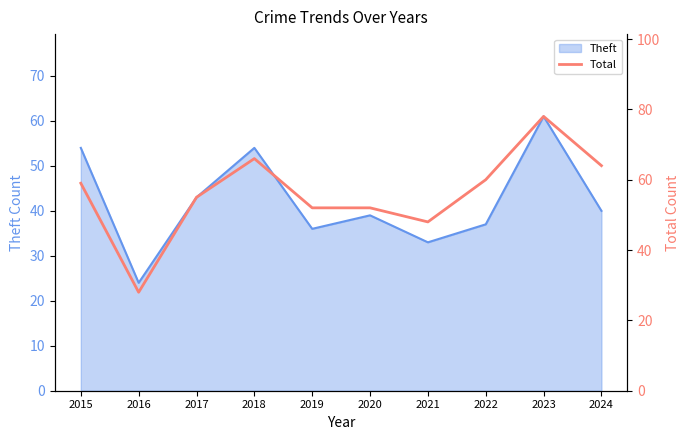

The Theft series shows 43 at 2017. True or false?

True